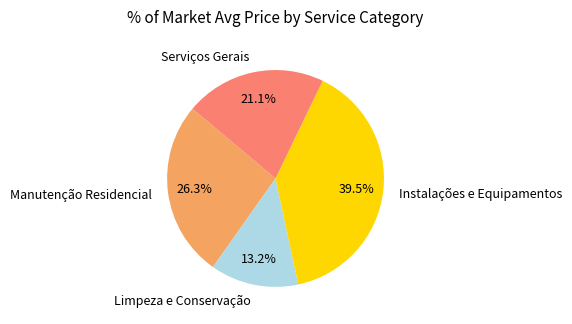

Count the number of slices in the pie.

4